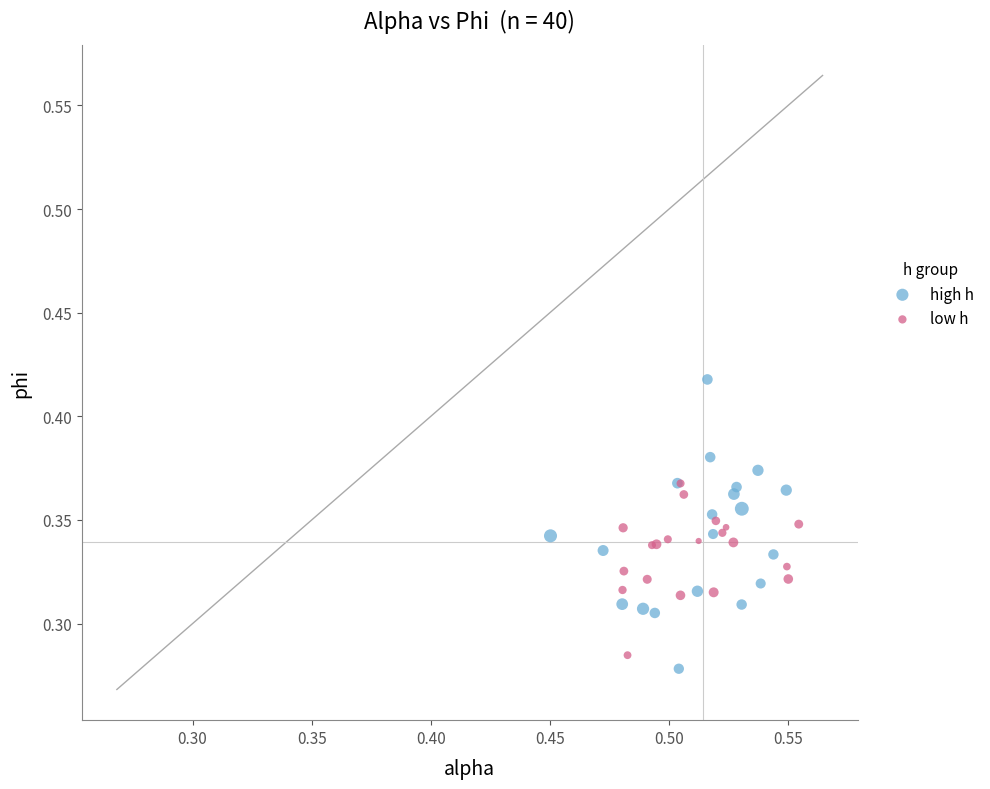

What are all the series names shown in the legend?

high h, low h